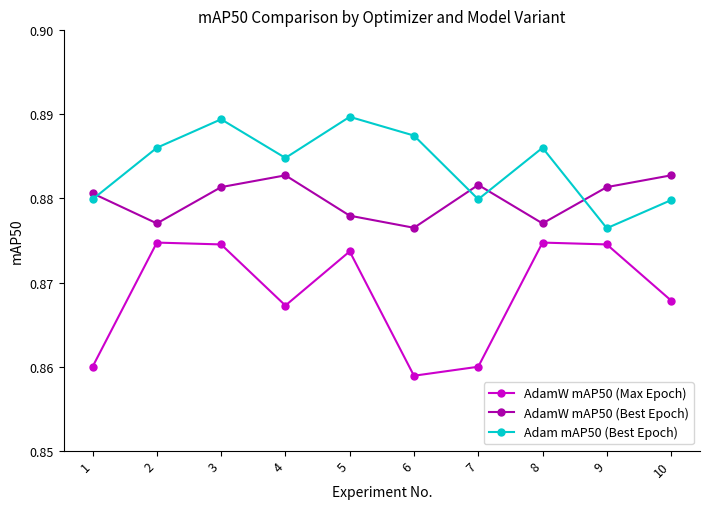

What is the sum of all AdamW mAP50 (Best Epoch) values?

8.8